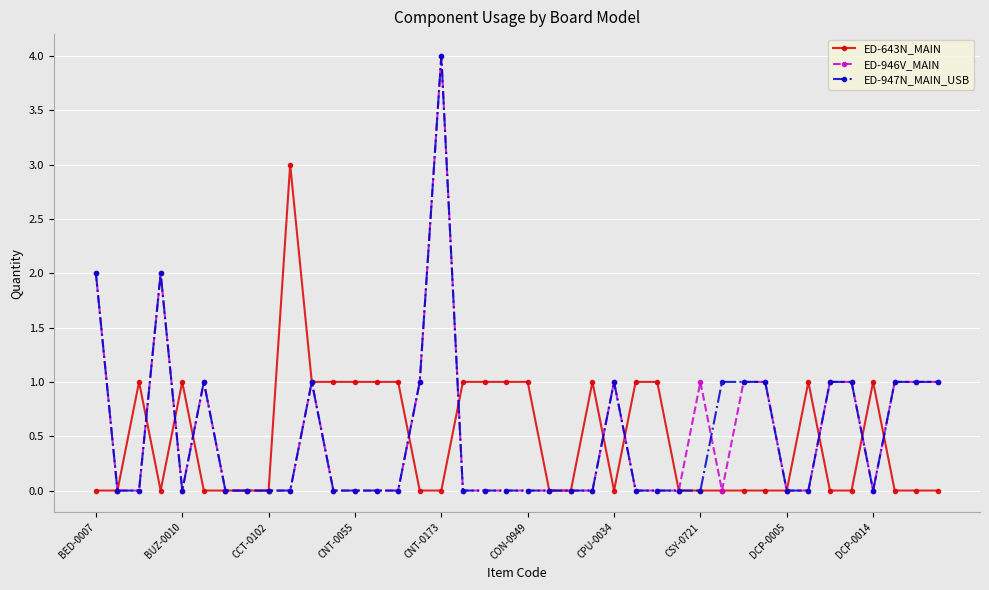

What is the difference between the maximum and minimum values in the ED-946V_MAIN series?

4